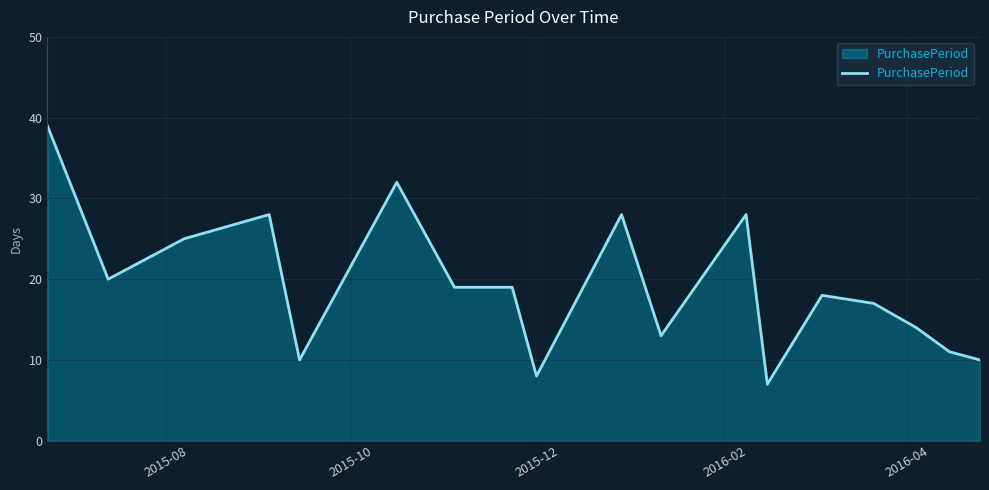

What is the greatest value displayed?

39